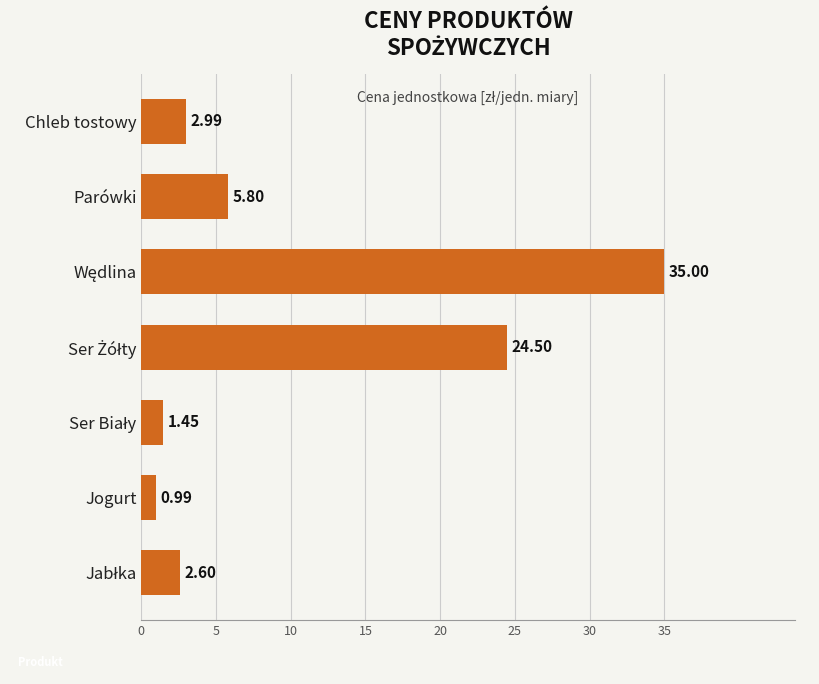

At which category does the chart reach its minimum across all series?

Jogurt